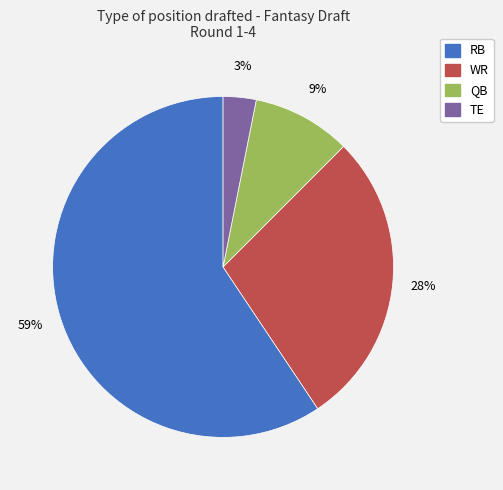

Count the number of slices in the pie.

4